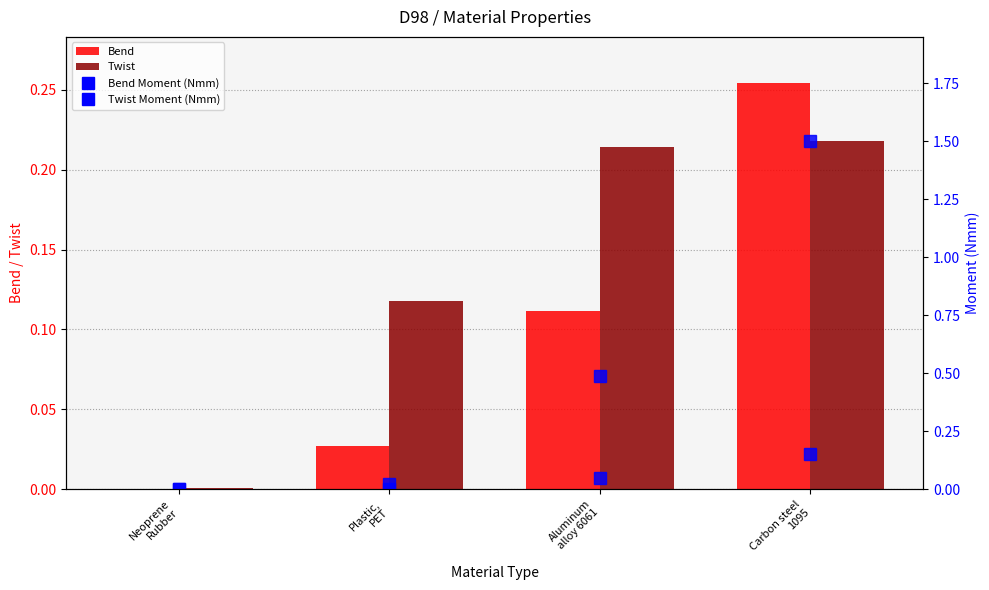

What is the difference between the maximum and second lowest values in the Bend Moment (Nmm) series?

0.1